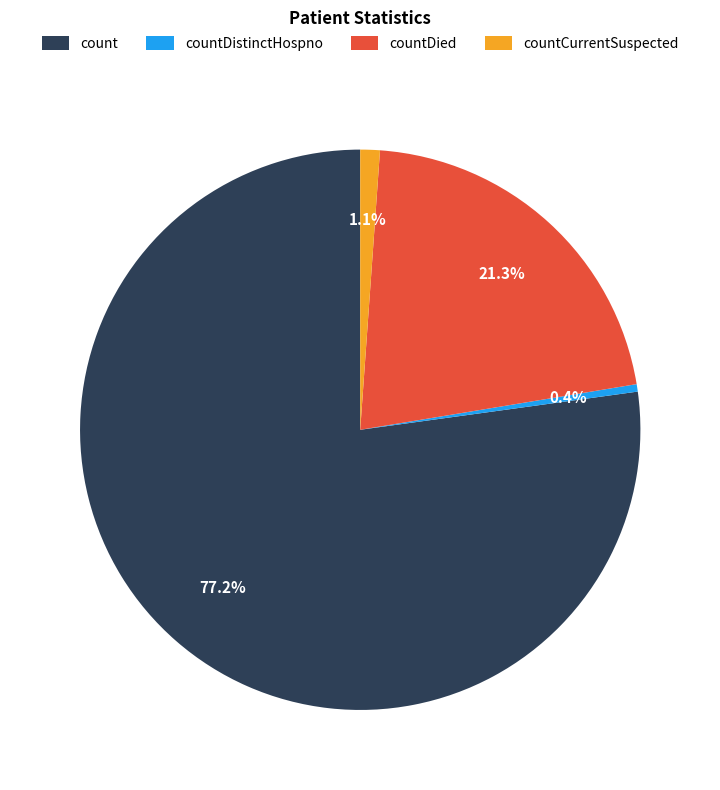

Does countDistinctHospno represent more than half of the total?

No